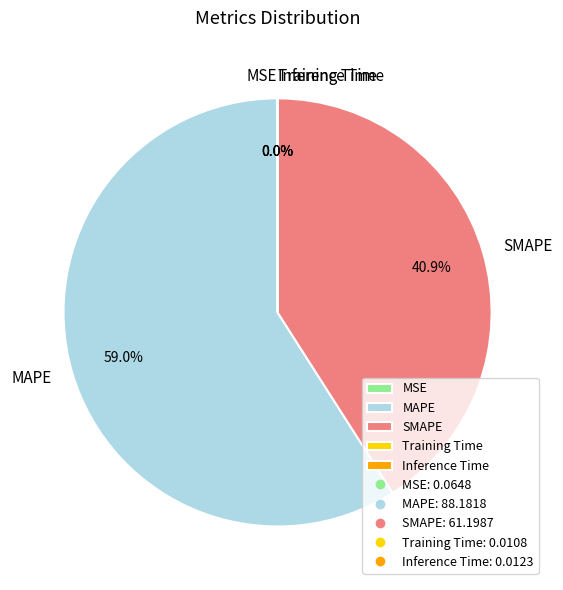

Is there any slice that represents more than half of the pie?

Yes